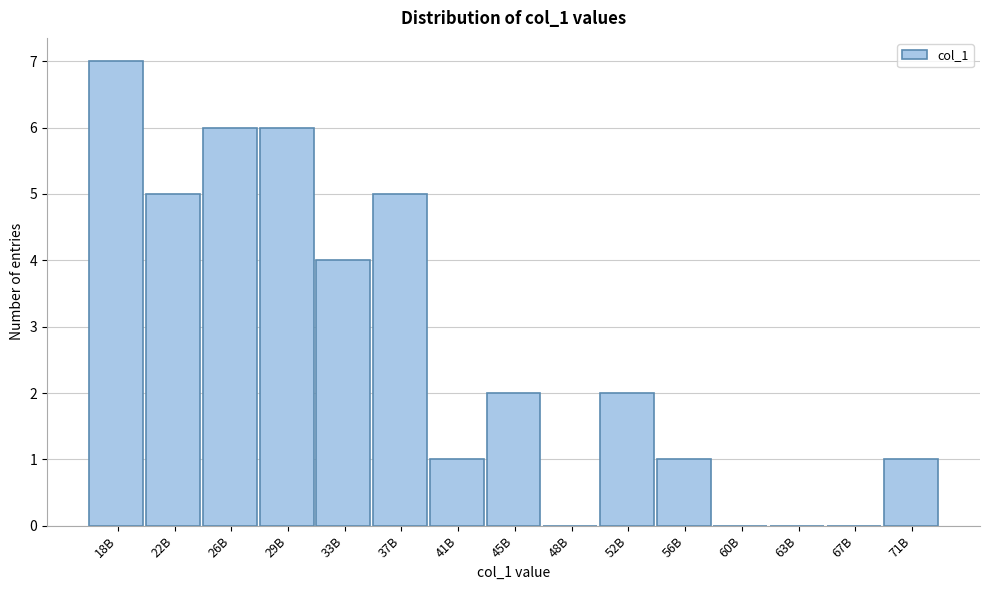

Reading right to left, what are all the values shown in this chart?

71B=1	67B=0	63B=0	60B=0	56B=1	52B=2	48B=0	45B=2	41B=1	37B=5	33B=4	29B=6	26B=6	22B=5	18B=7